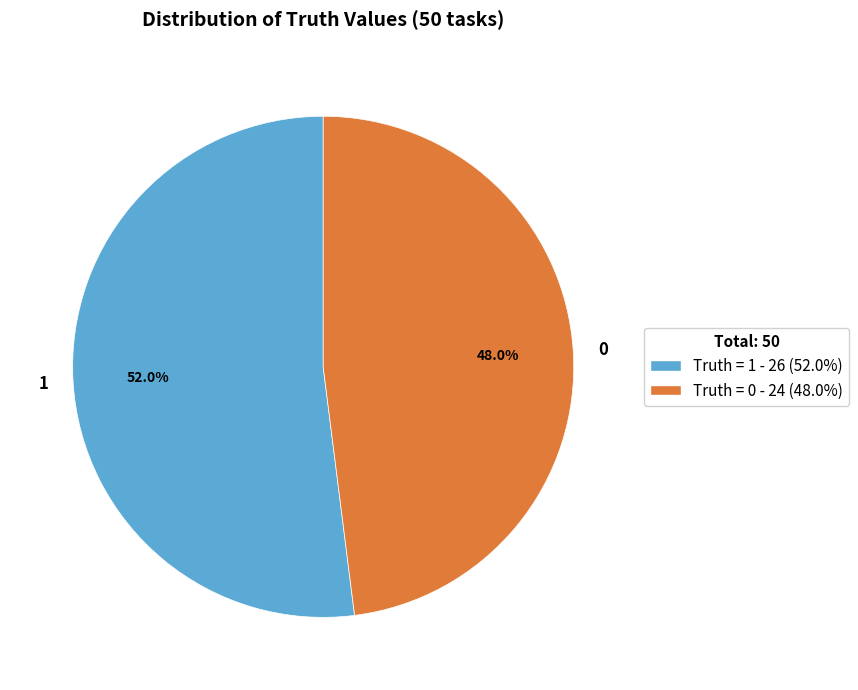

What is the smallest slice in the pie chart?

0